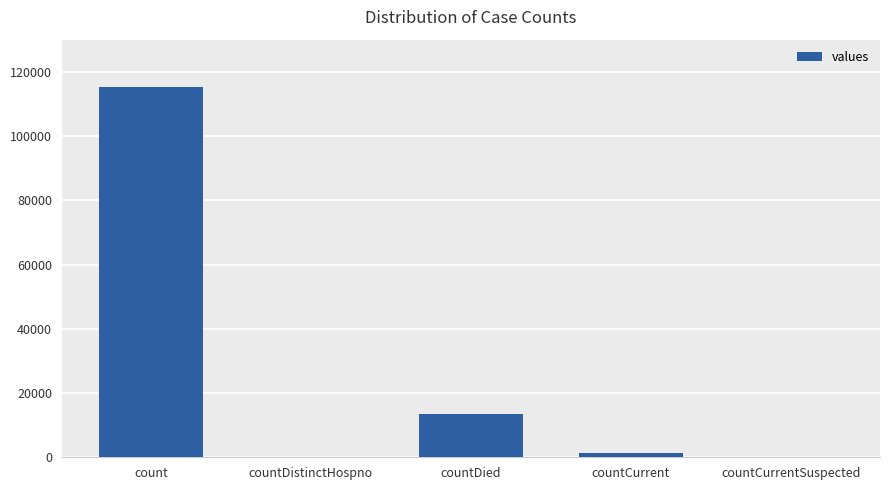

What is the change in value from count to countDied?

-102036